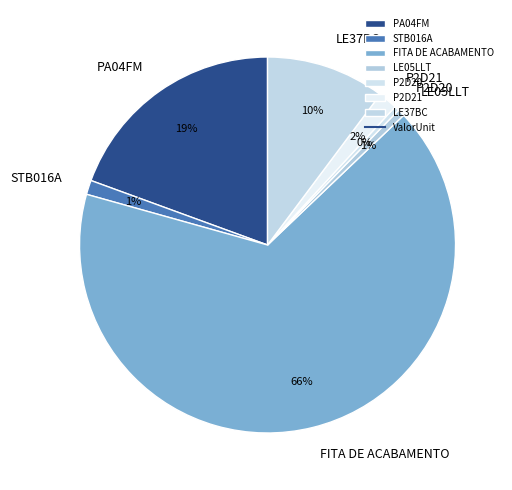

Is there a majority slice in this chart?

Yes